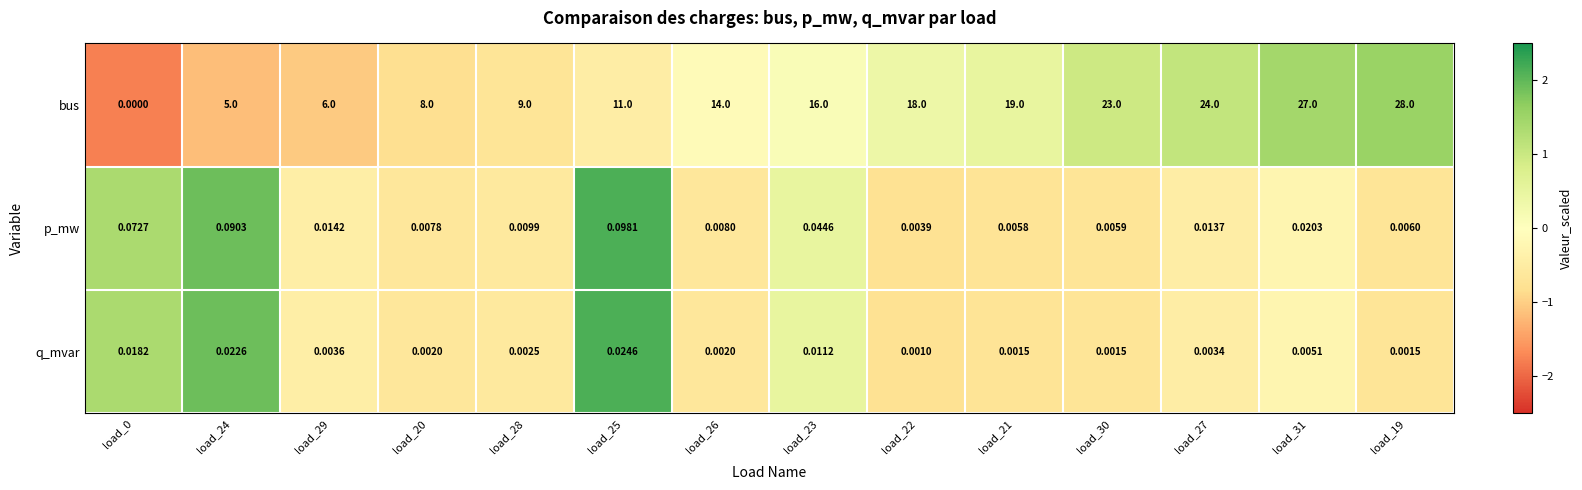

Which series has the largest total across all categories?

bus